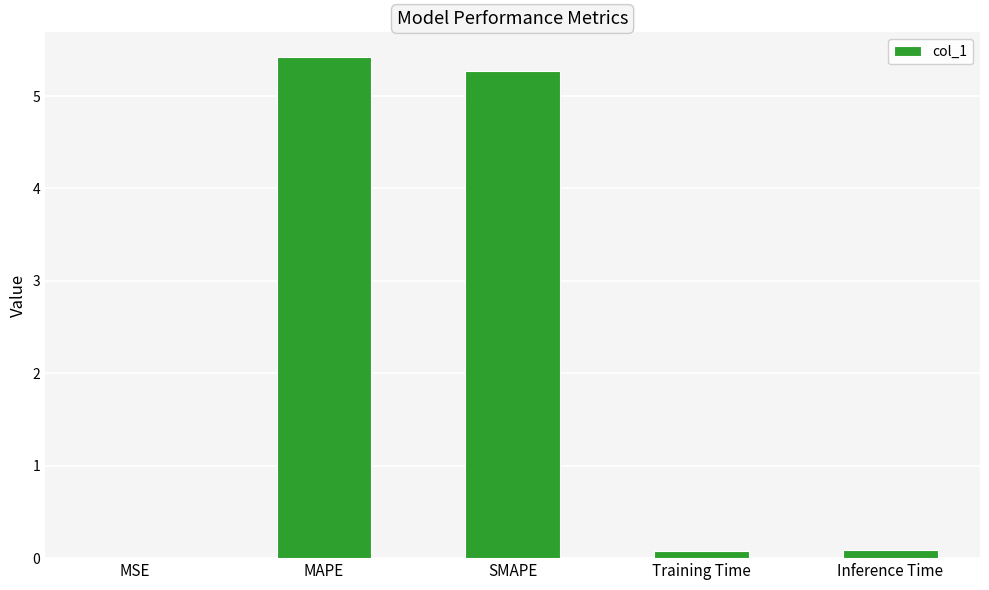

What is the change in value from MSE to MAPE?

+5.4